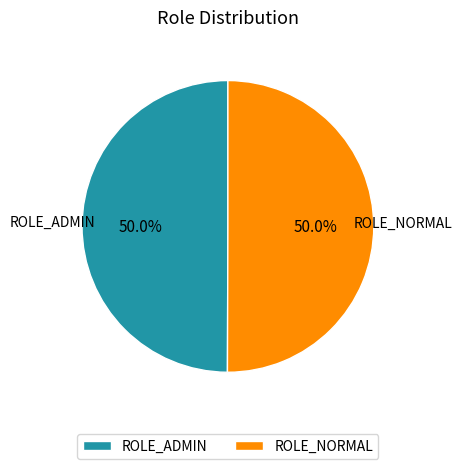

Do ROLE_ADMIN and ROLE_NORMAL together represent more than half of the pie?

Yes